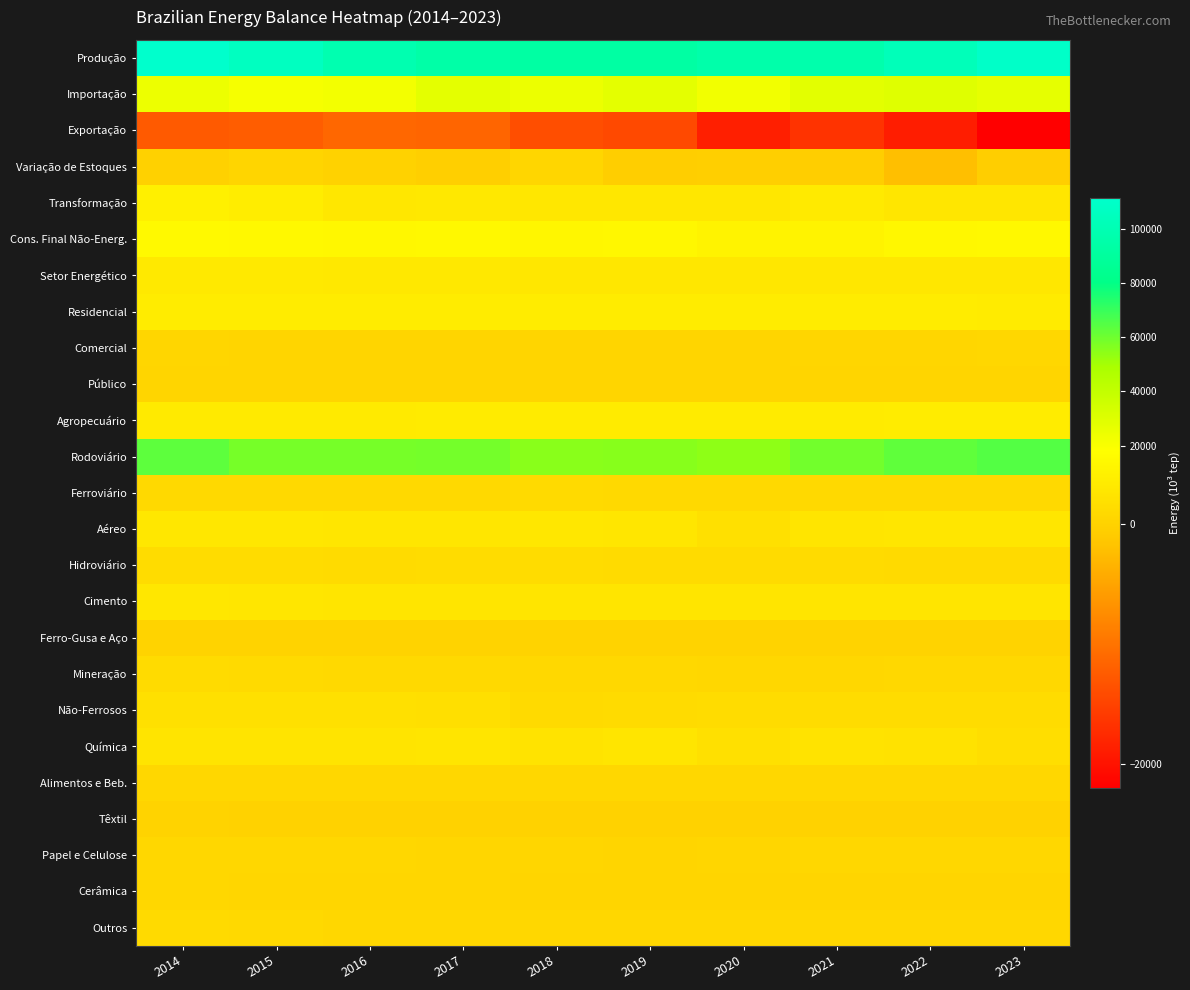

At which category is the sum across all series the highest?

2014